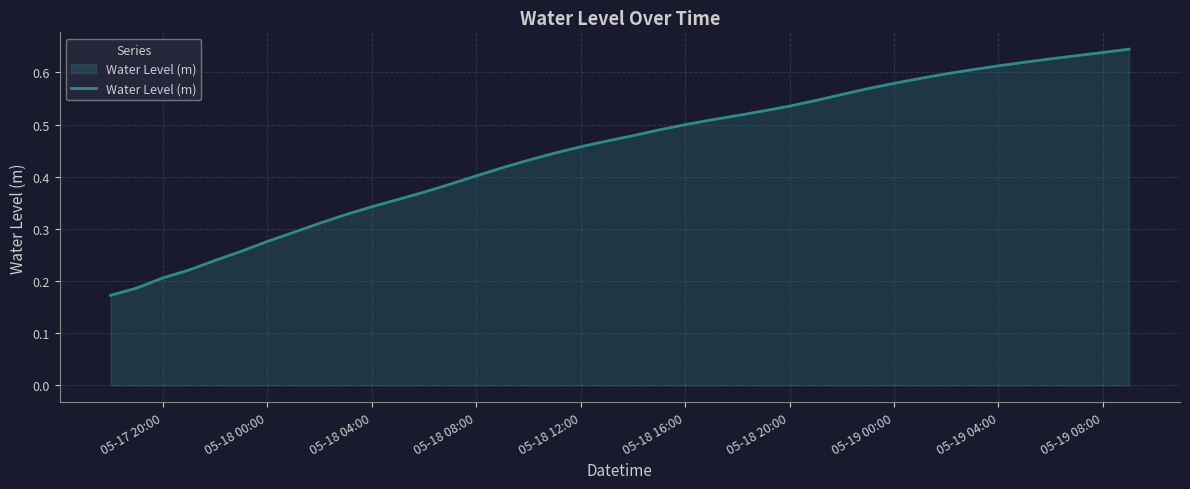

How many lines are shown in the chart?

1